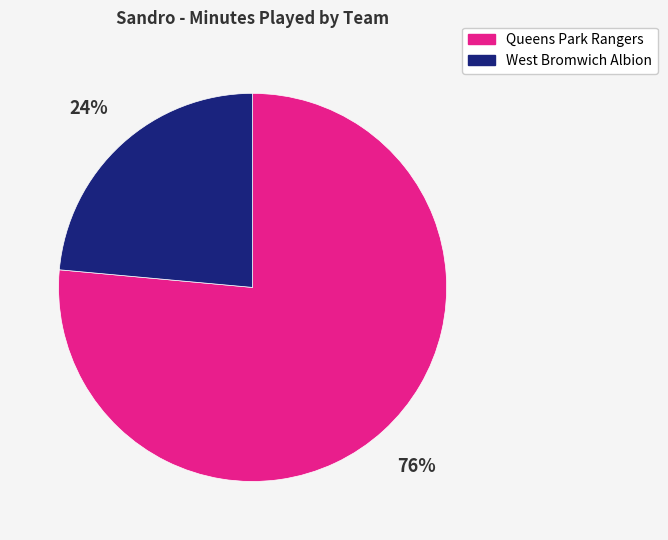

Rank the categories by value from lowest to highest.

West Bromwich Albion, Queens Park Rangers